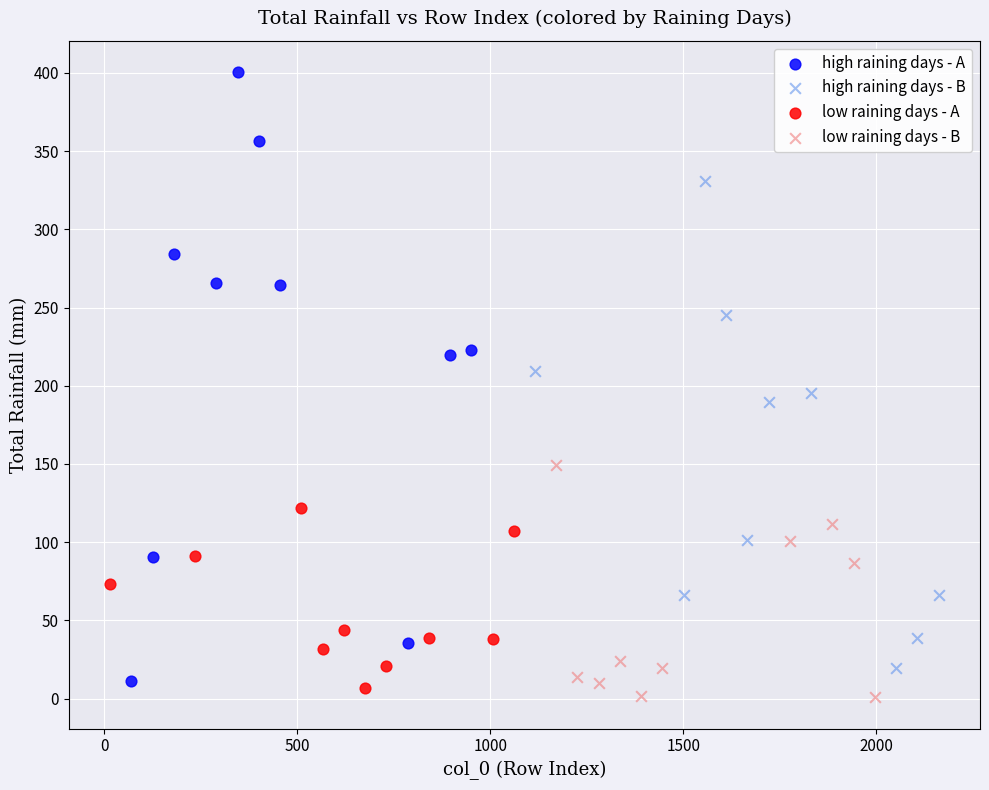

Which series contains the lowest Y value?

low raining days - B